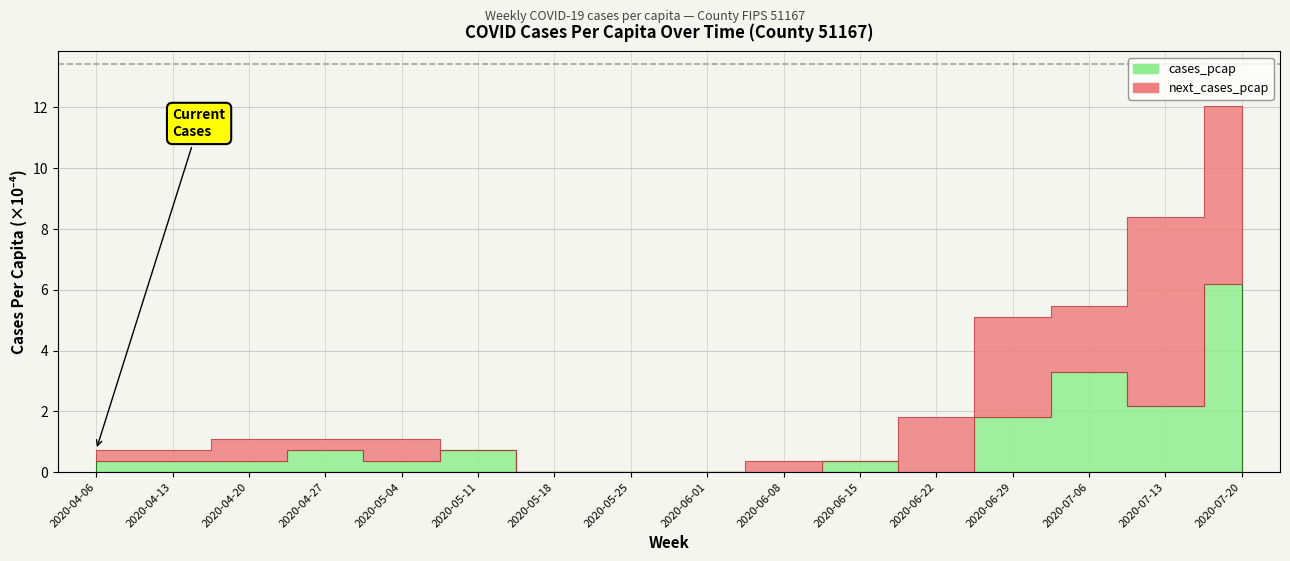

What position from the left is 2020-04-20?

3